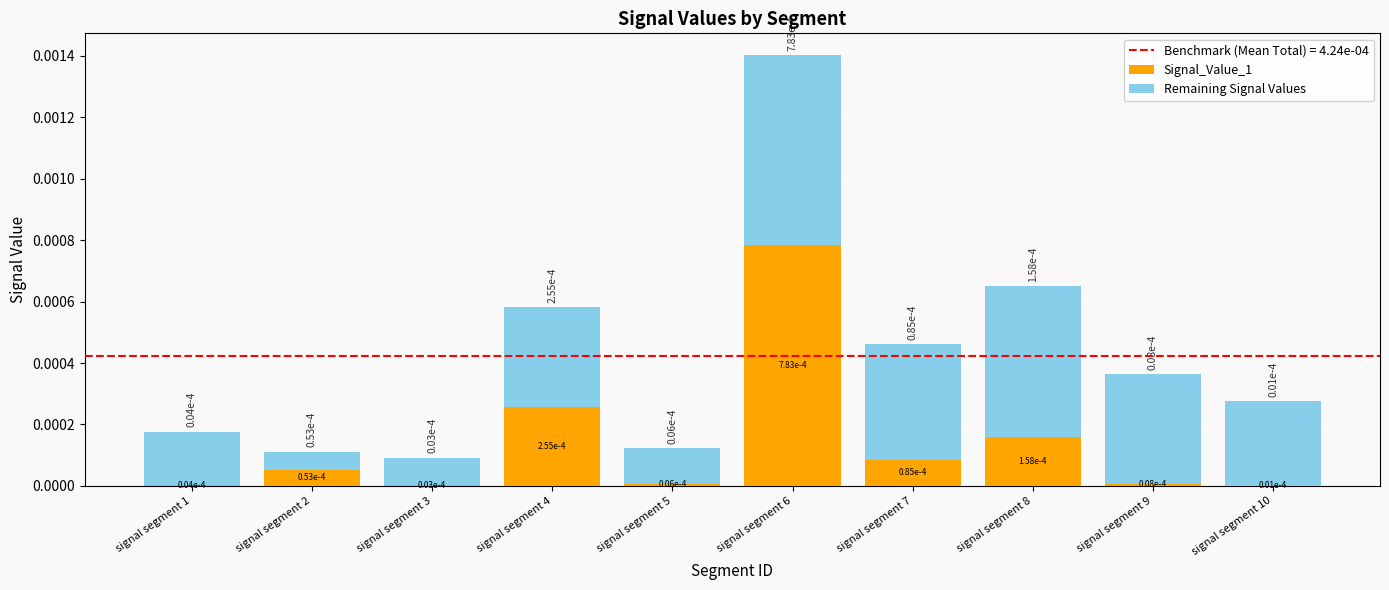

The value of Remaining Signal Values at signal segment 5 is 0.0. True or false?

True